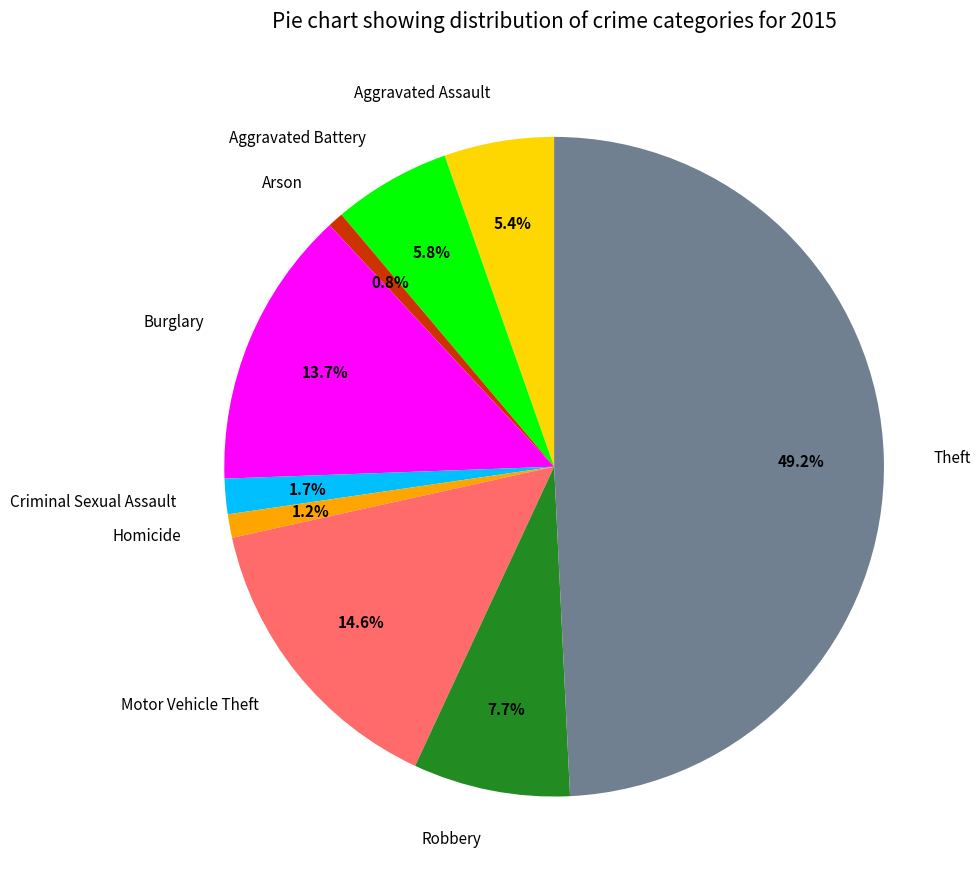

To the nearest percent, what percentage of the pie is Homicide?

1%